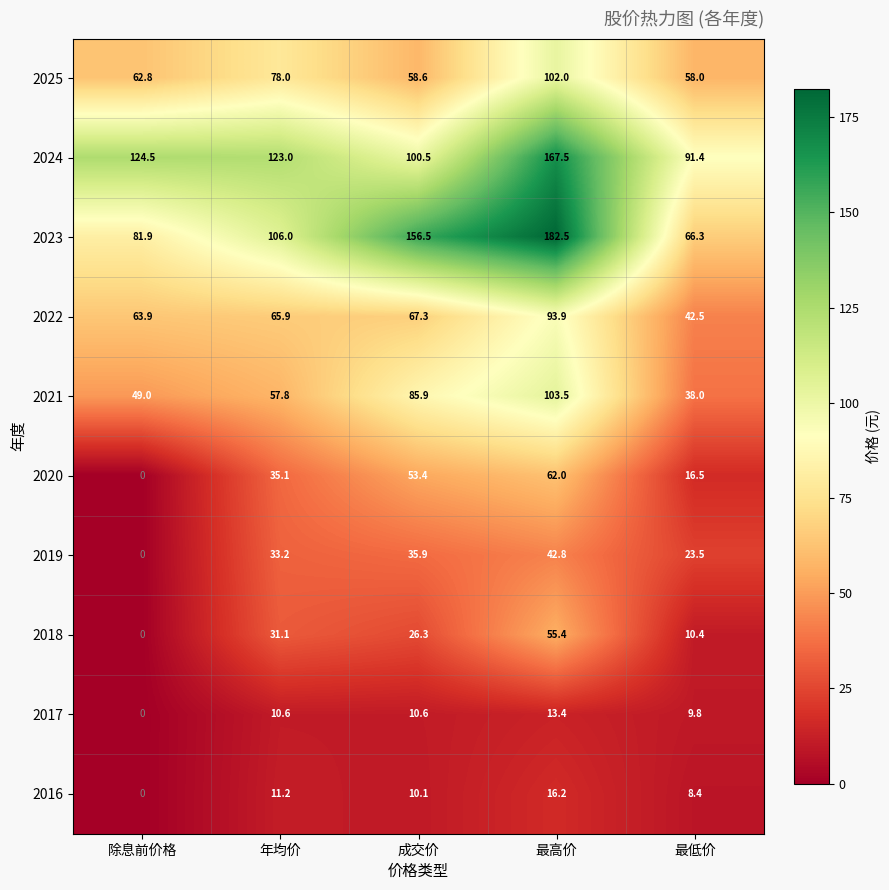

Which series has the widest spread of values?

2023